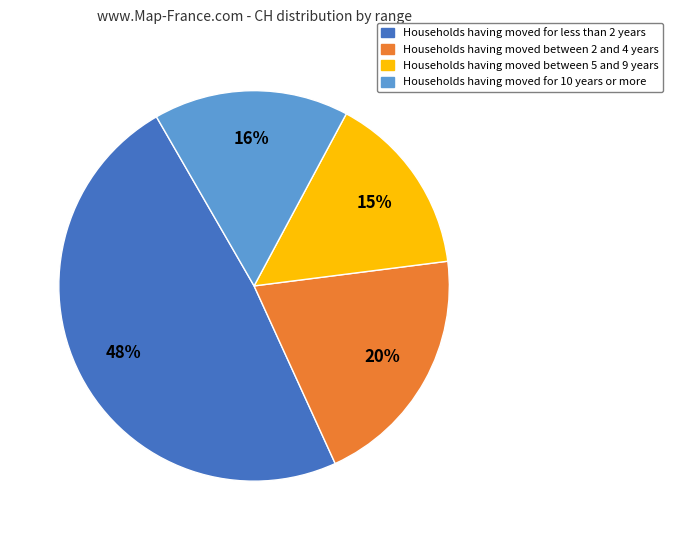

Count the number of slices in the pie.

4